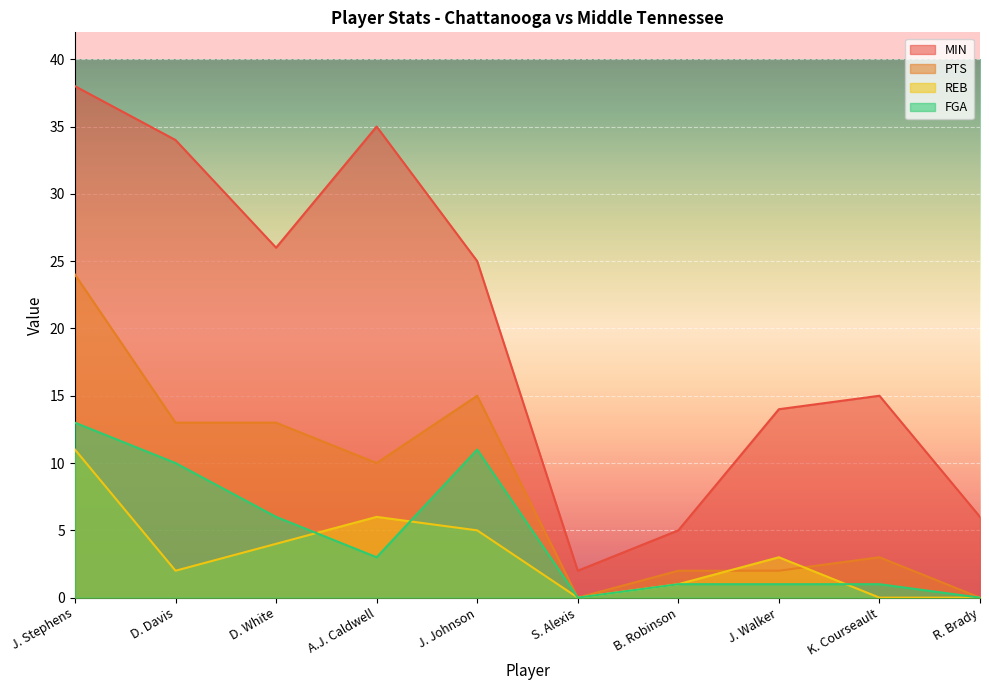

How many values in the REB series exceed 3?

4